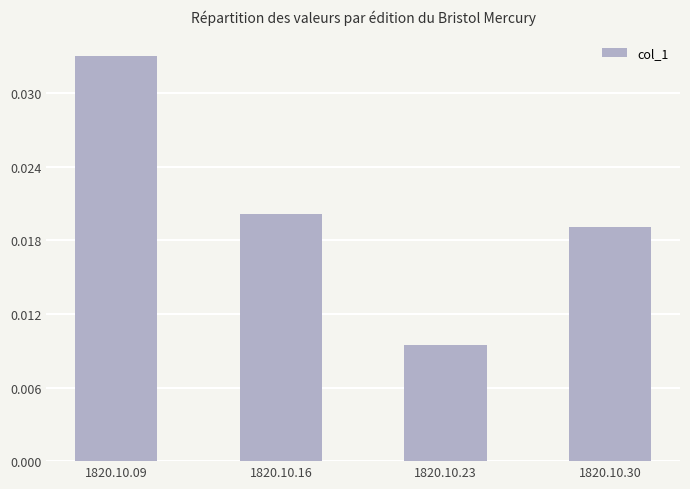

Rank the categories by value from highest to lowest.

1820.10.09, 1820.10.16, 1820.10.30, 1820.10.23